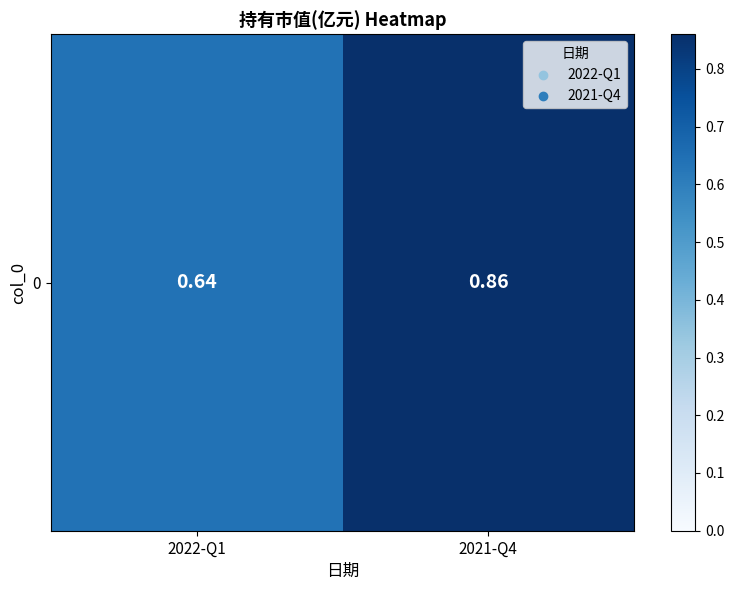

What is the maximum value shown in the chart?

0.9